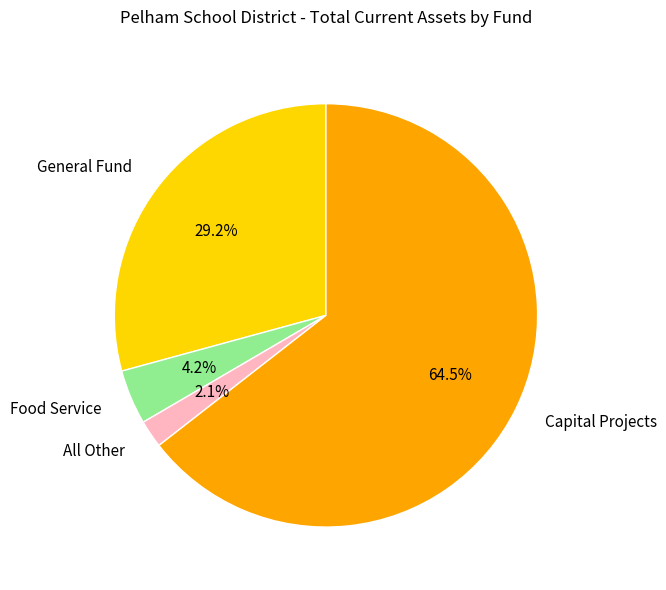

What is the ratio of the value at Capital Projects to the value at General Fund?

2.2